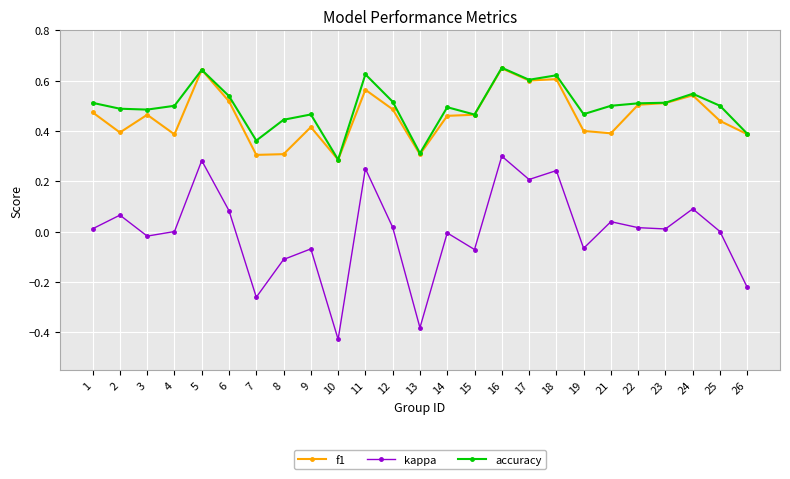

Rank the series at 7 from lowest to highest value.

kappa, f1, accuracy